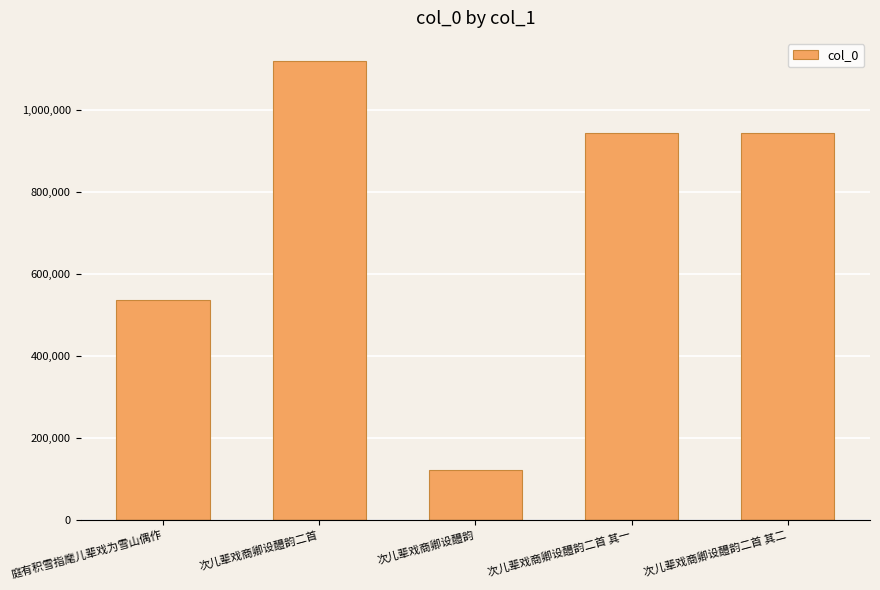

What is the change in value from 次儿辈戏商卿设醴韵二首 to 次儿辈戏商卿设醴韵?

-999297